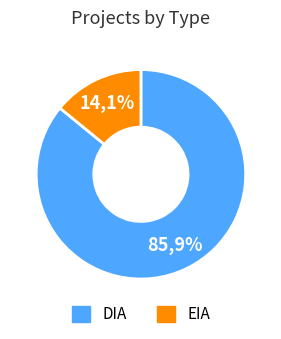

To the nearest percent, what is the average slice percentage?

50%